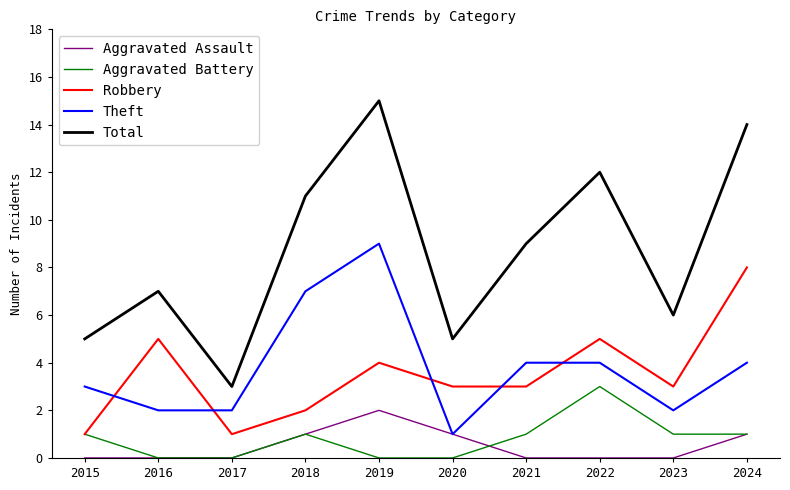

Is this an area chart (filled region under the line)?

No